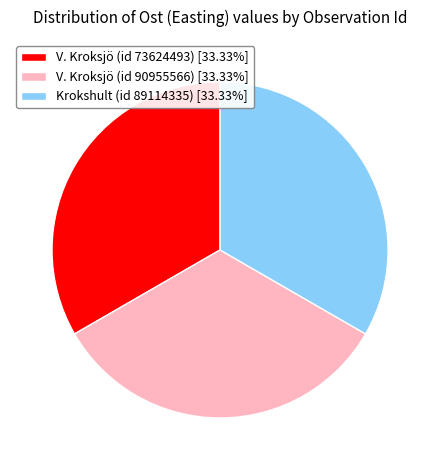

Is there any slice that represents more than half of the pie?

No